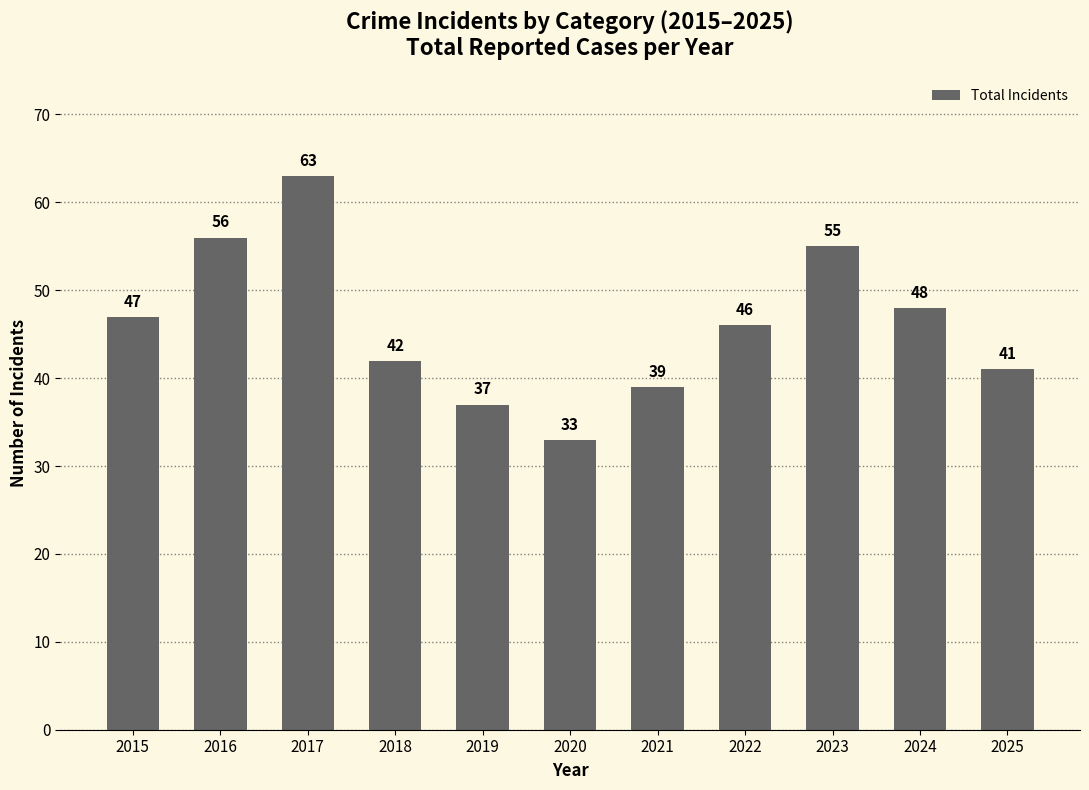

List the labels in order of value, smallest first.

2020, 2019, 2021, 2025, 2018, 2022, 2015, 2024, 2023, 2016, 2017